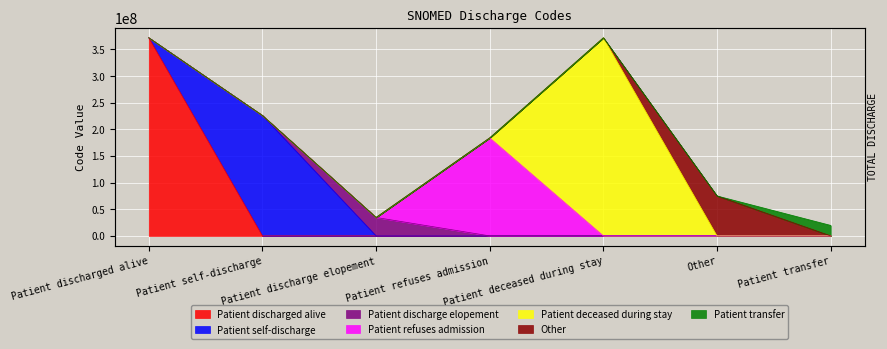

Where is the first local minimum?

Patient discharge elopement